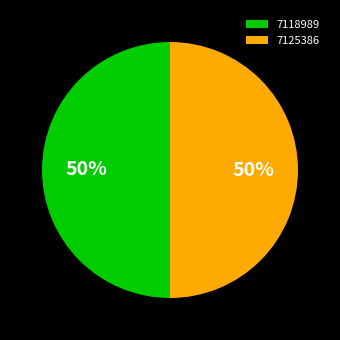

To the nearest percent, what is the combined percentage of 7118989 and 7125386?

100%